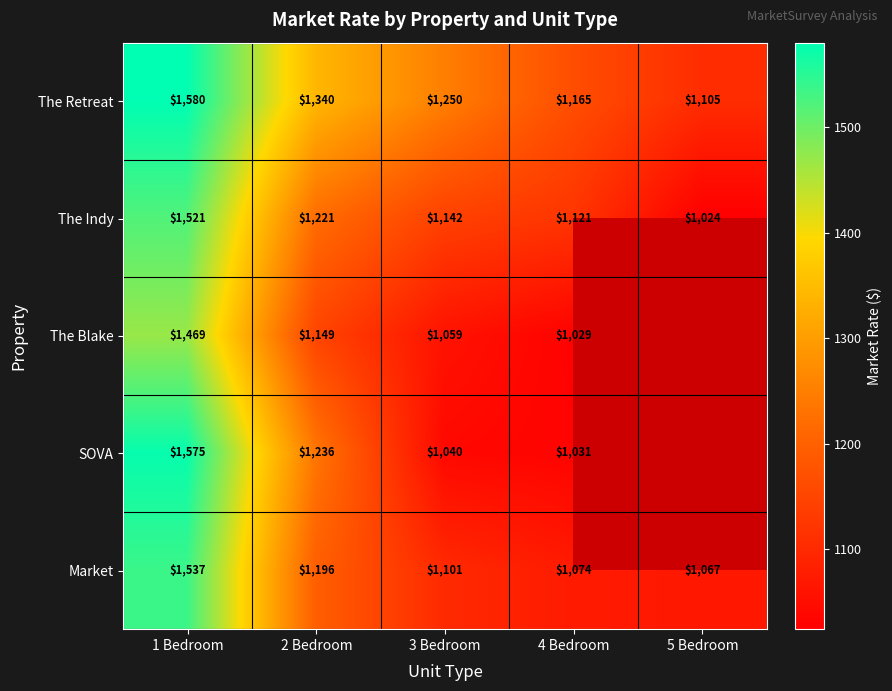

Which series changed the most between 1 Bedroom and 4 Bedroom?

SOVA